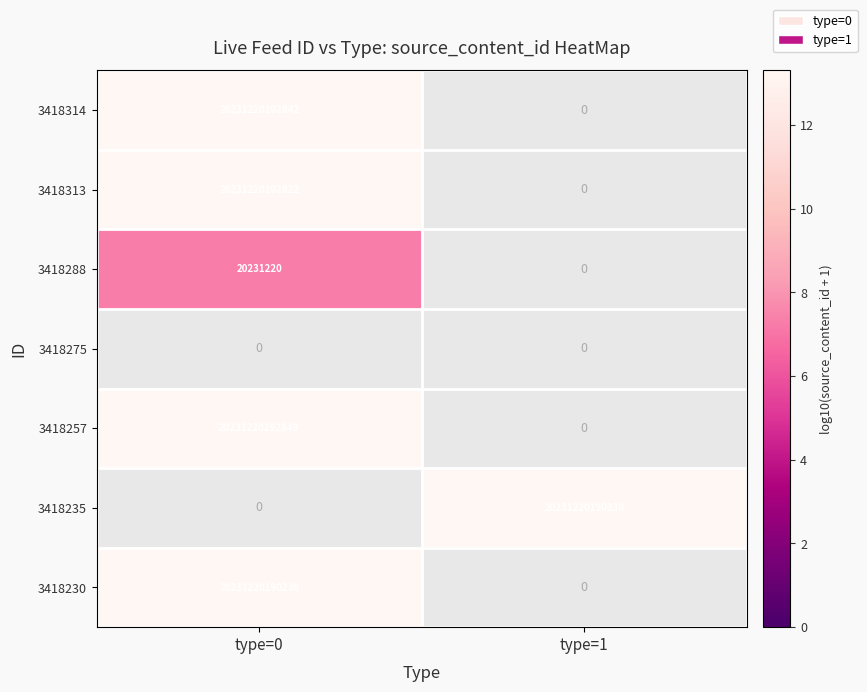

True or false: 3418288 has a value of 20231220 at type=0.

True